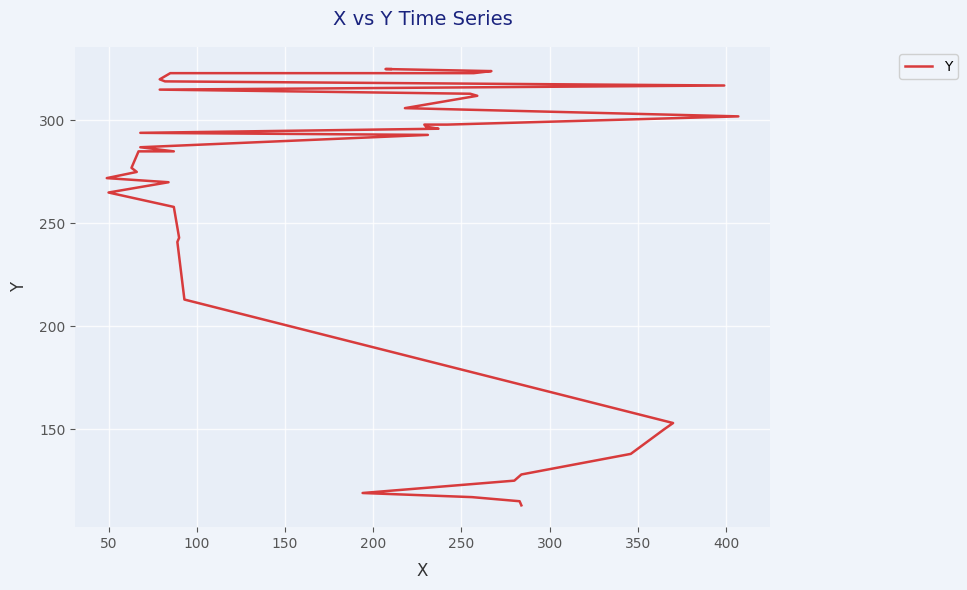

What is the difference between the second highest and minimum values?

212